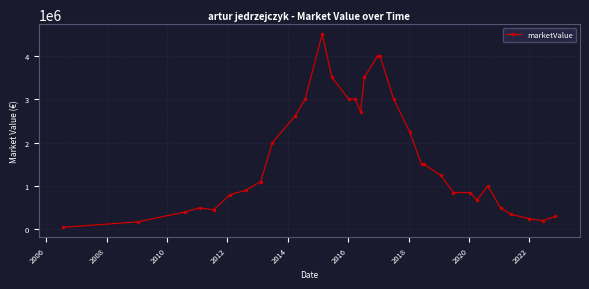

What is the value of the 18th point from the left?

4000000